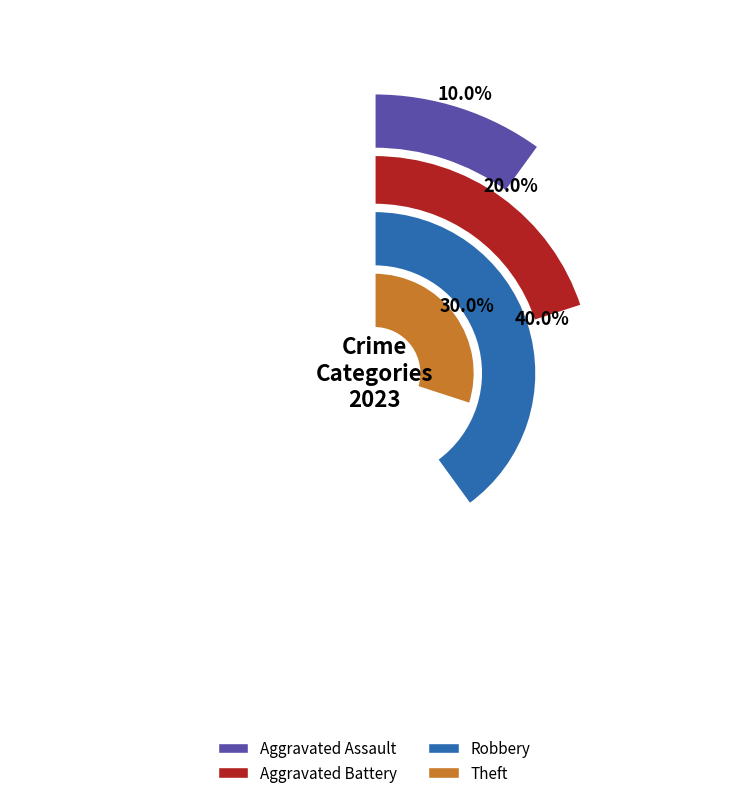

To the nearest percent, what is the average slice percentage?

25%